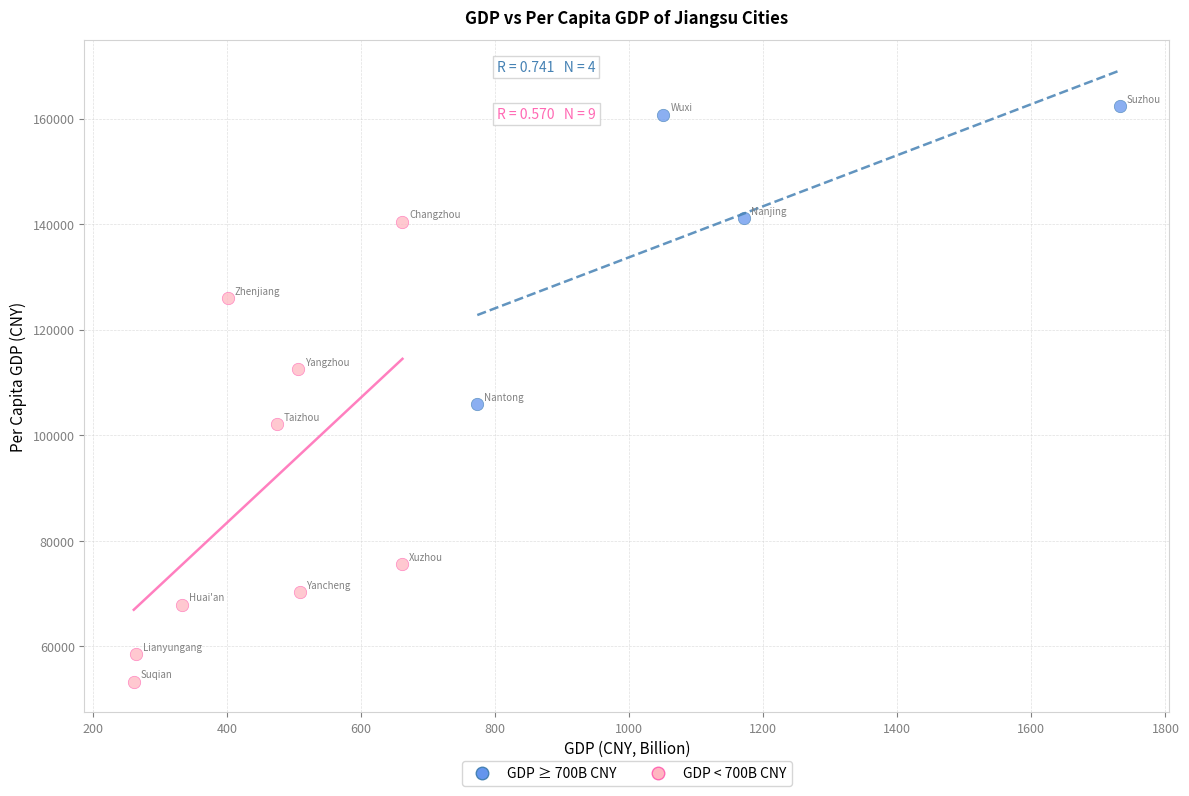

Which series has the largest Y range (max minus min)?

GDP < 700B CNY